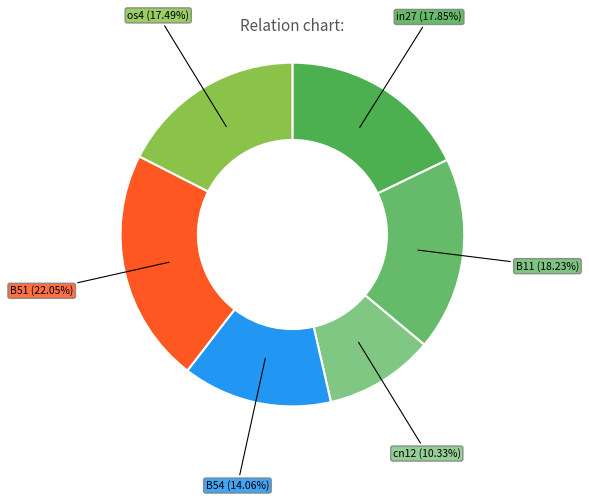

To the nearest percent, what percentage of the pie is B54?

14%